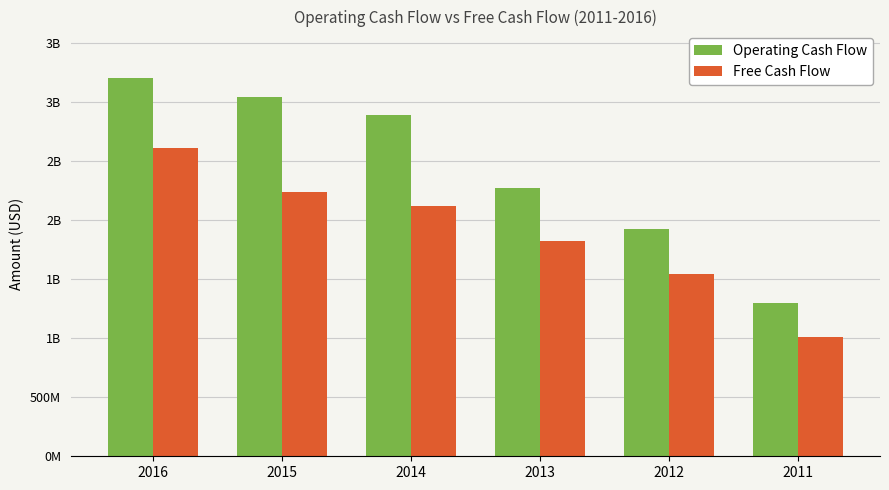

Are the bars grouped side by side (vs. stacked)?

Yes